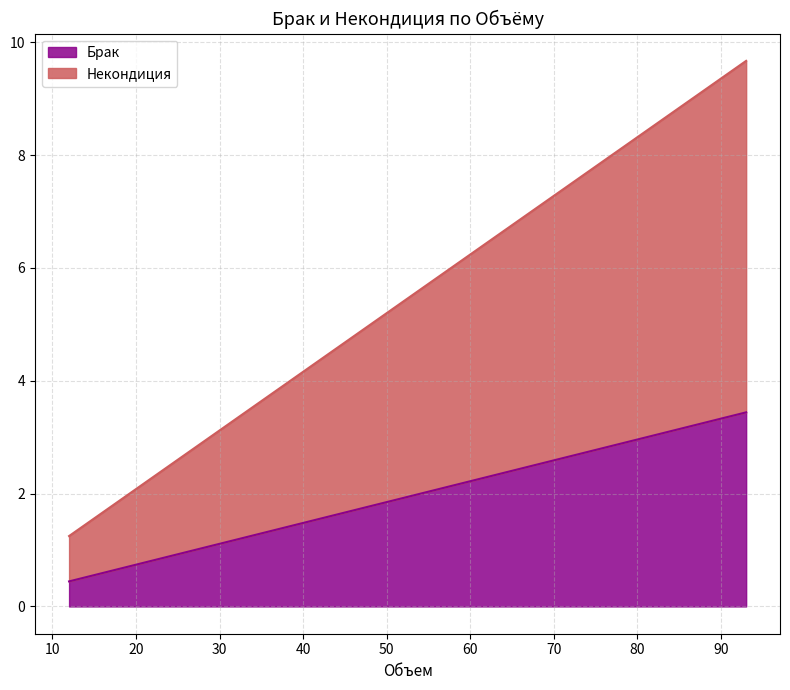

True or false: Брак and Некондиция cross at least once.

False